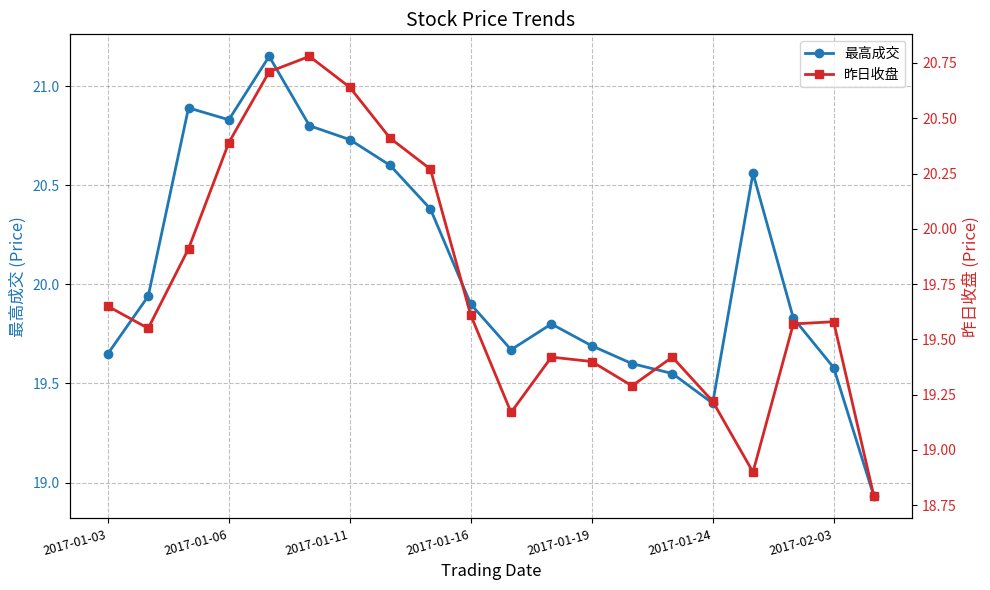

Which series has the widest spread of values?

最高成交